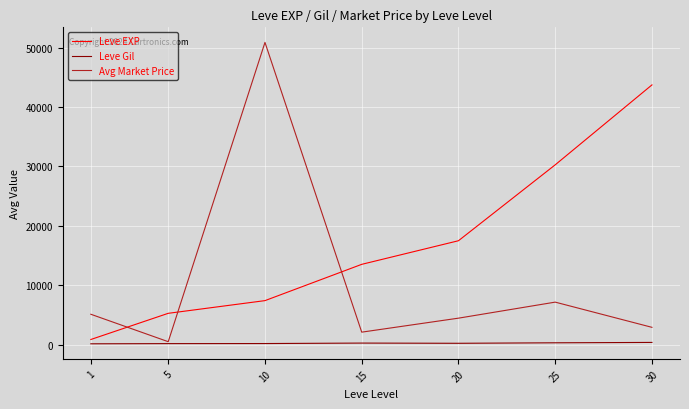

After their last crossing, which series has the higher values: Avg Market Price or Leve EXP?

Leve EXP